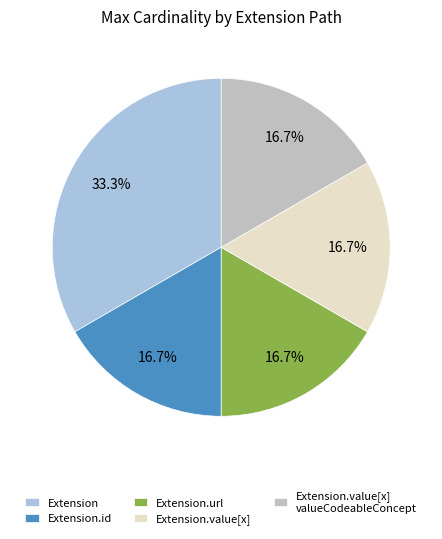

Count the number of slices in the pie.

5